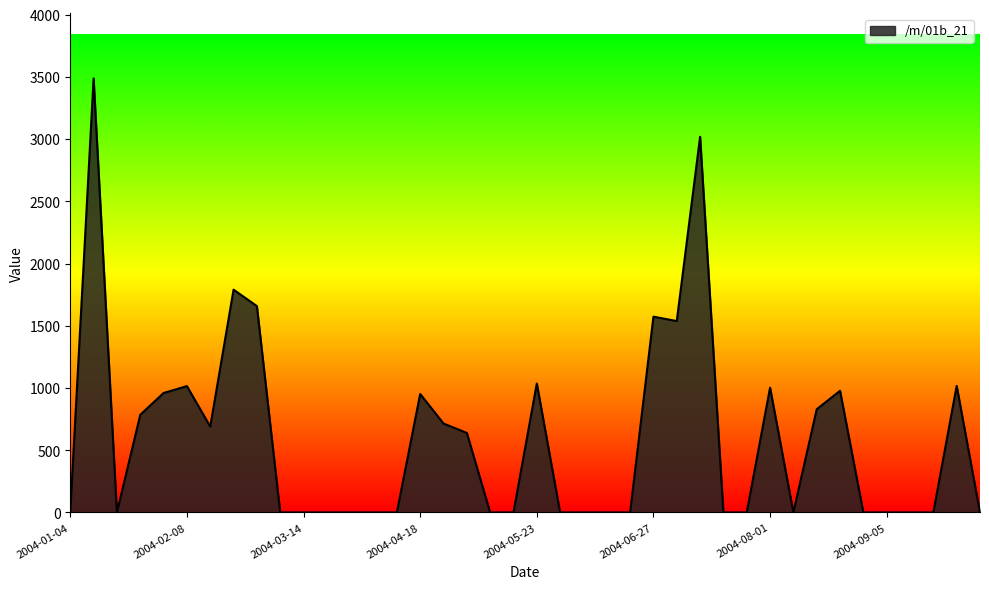

What is the greatest value displayed?

3487.0